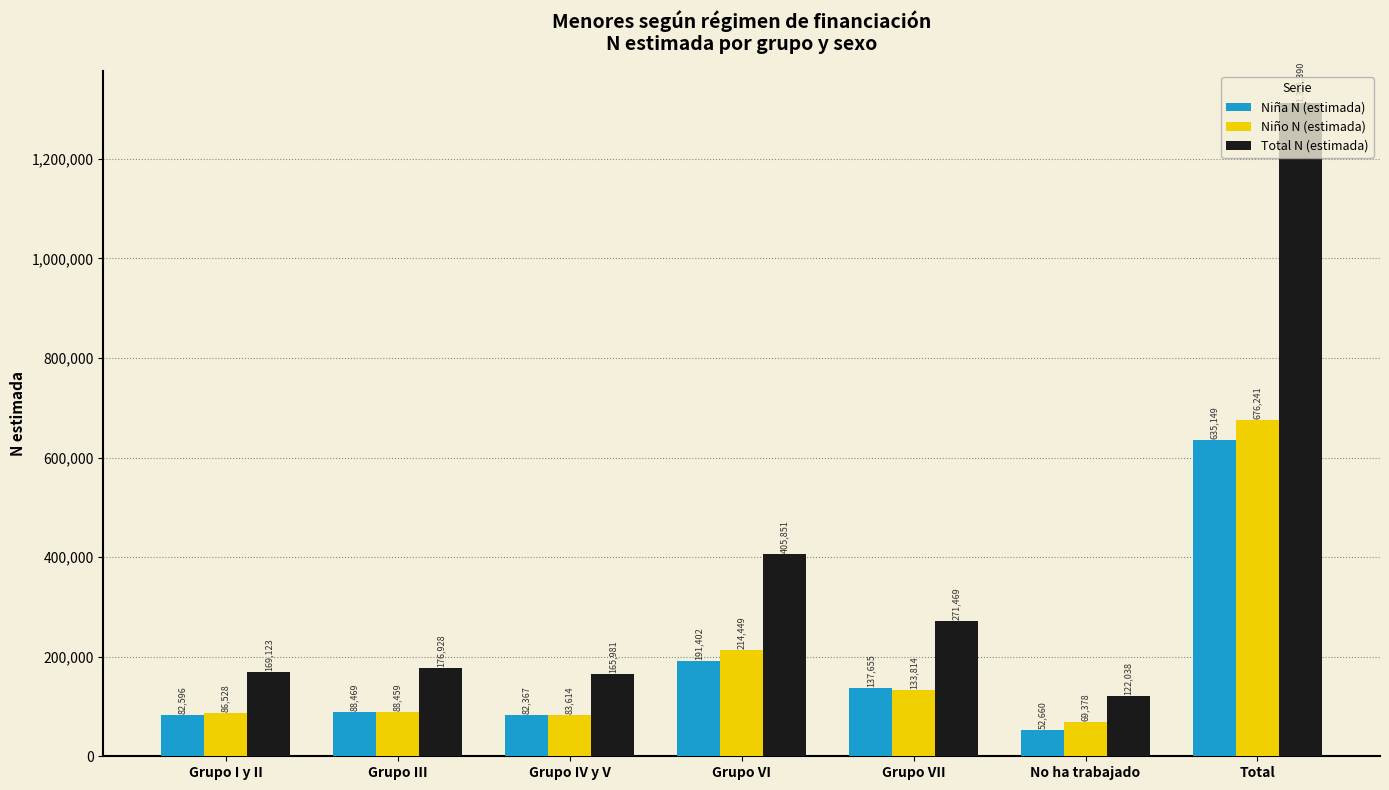

What is the spread (max minus min) of values at Total?

676241